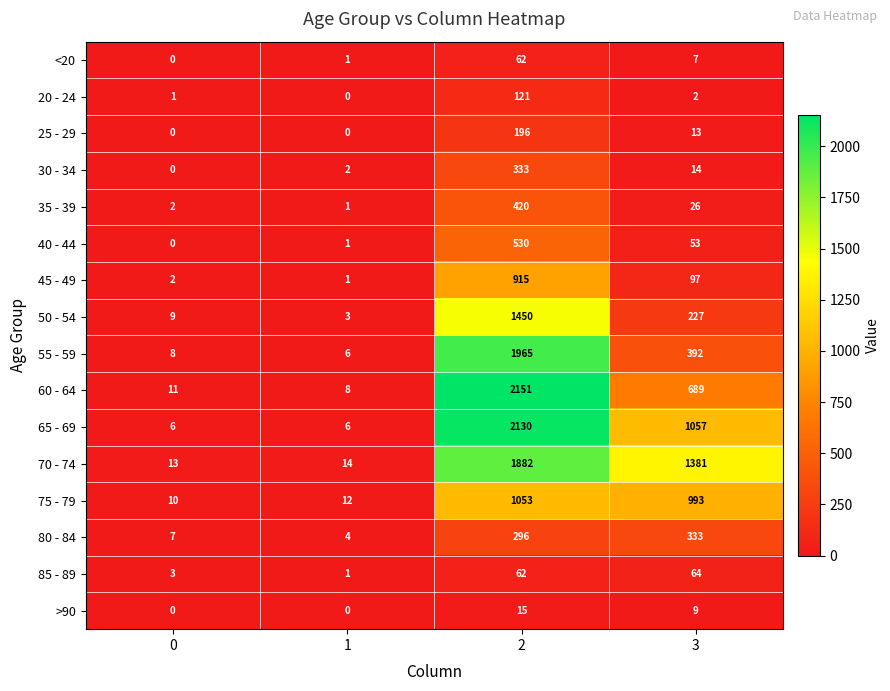

What is the difference between the >90 values at 3 and 0?

9